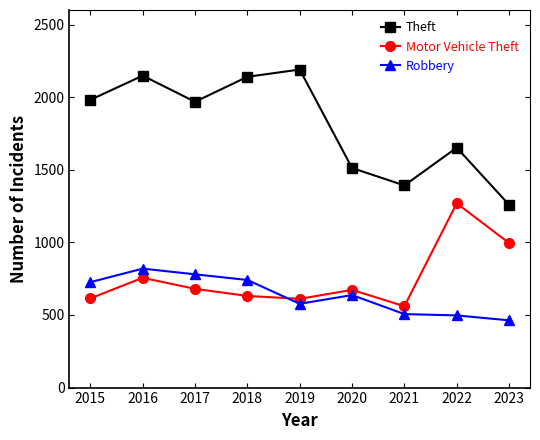

What are all the series names shown in the legend?

Theft, Motor Vehicle Theft, Robbery